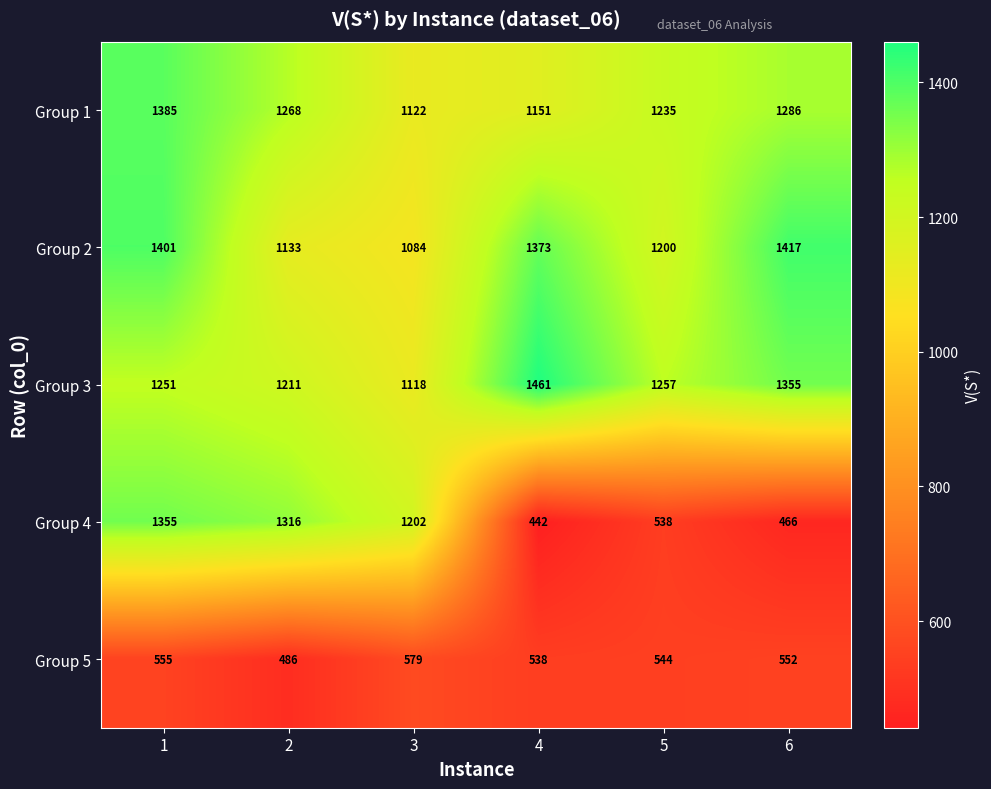

Is it true that Group 5 equals 159 at 2?

False